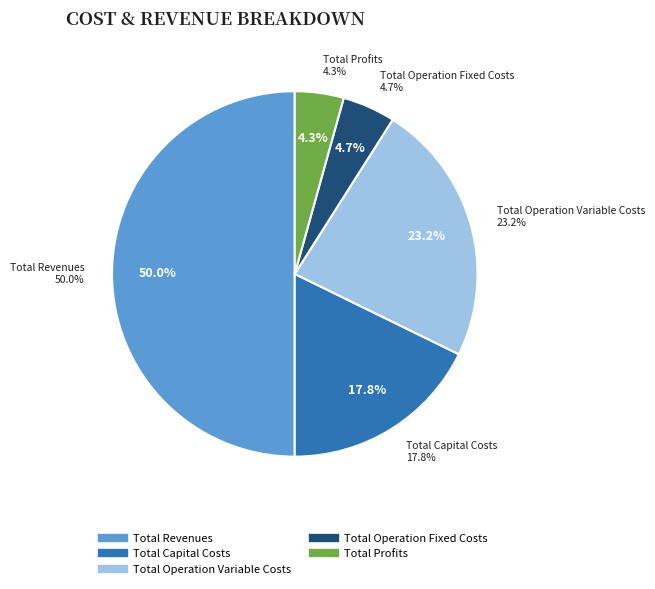

To the nearest percent, what percentage of the pie is Total Capital Costs?

18%